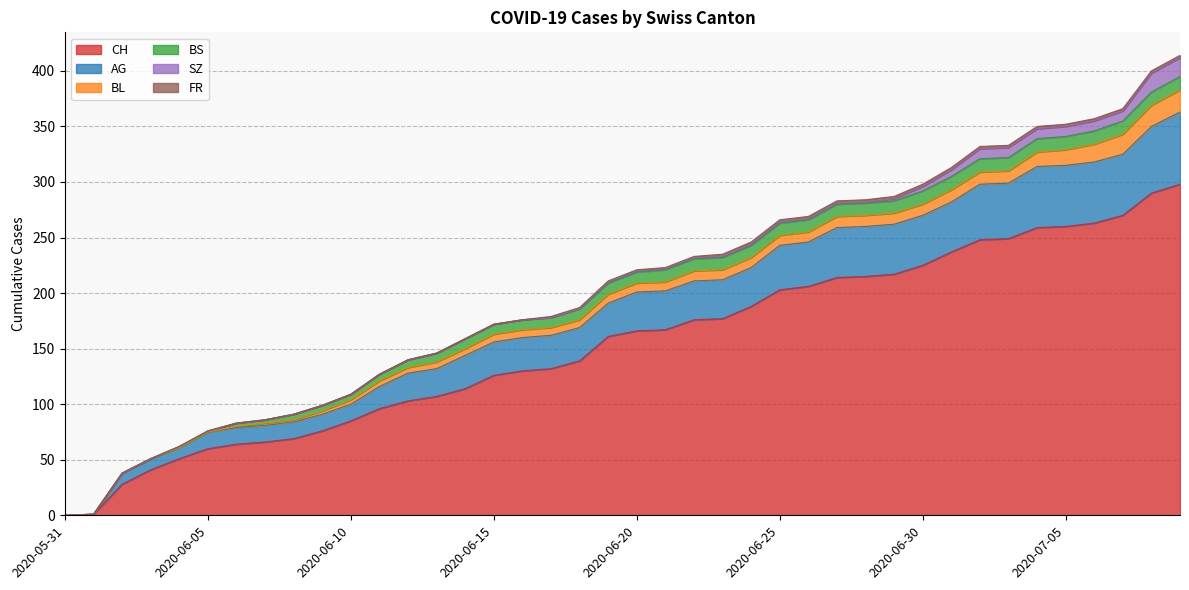

At which category is the sum across all series the highest?

2020-07-09